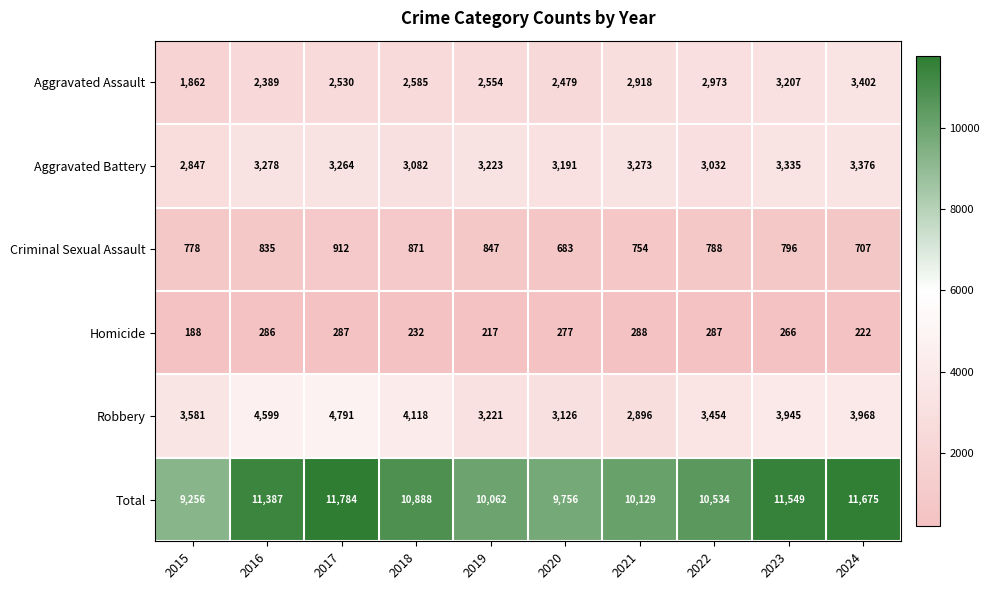

How many series are shown in this chart?

6